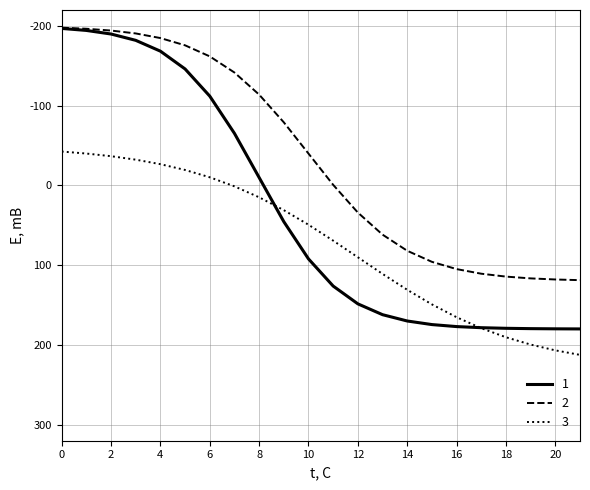

Rank the series by their average value, from highest to lowest.

3, 1, 2